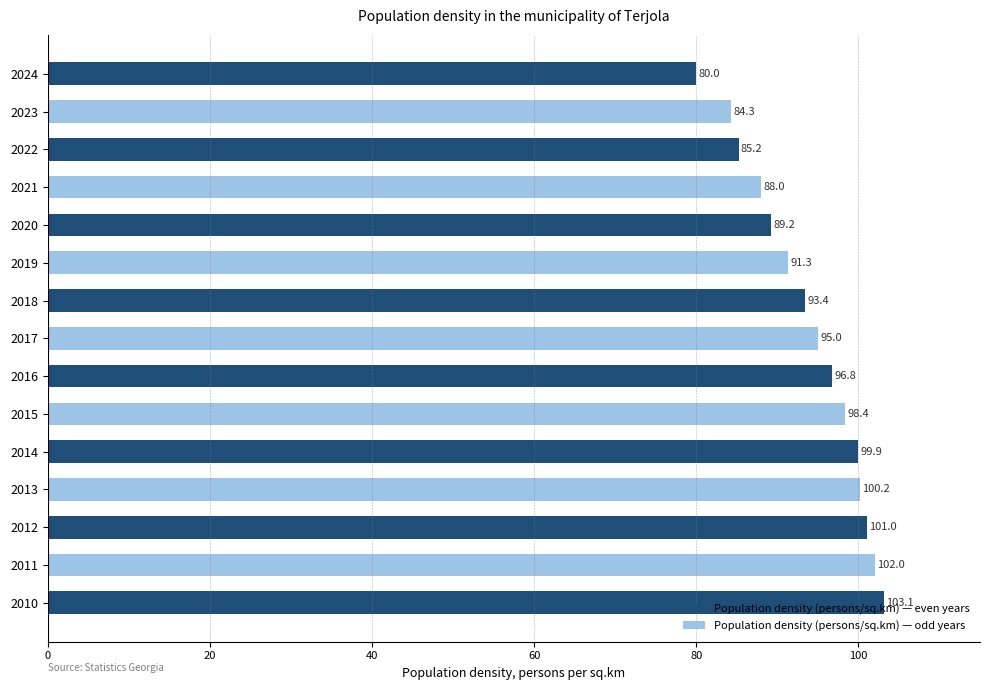

The value at 2010 is 151.2. True or false?

False